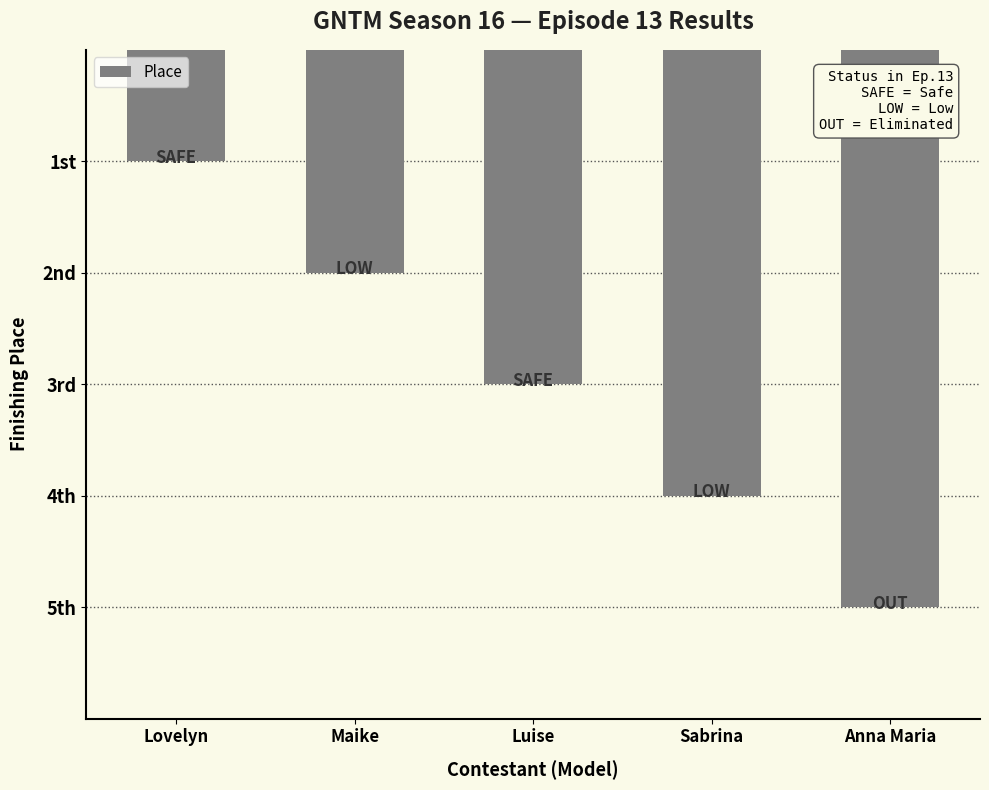

What is the minimum value shown in the chart?

1